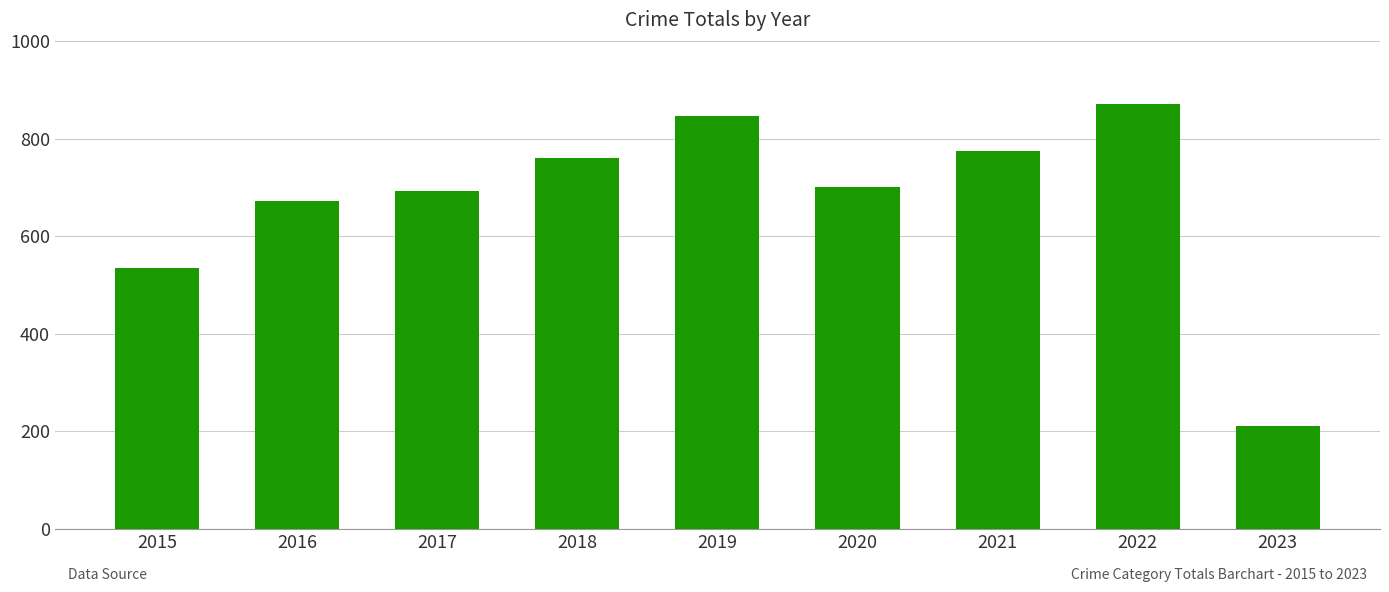

Reading left to right, list all the values displayed in this chart.

2015=535	2016=672	2017=692	2018=760	2019=847	2020=700	2021=775	2022=872	2023=211